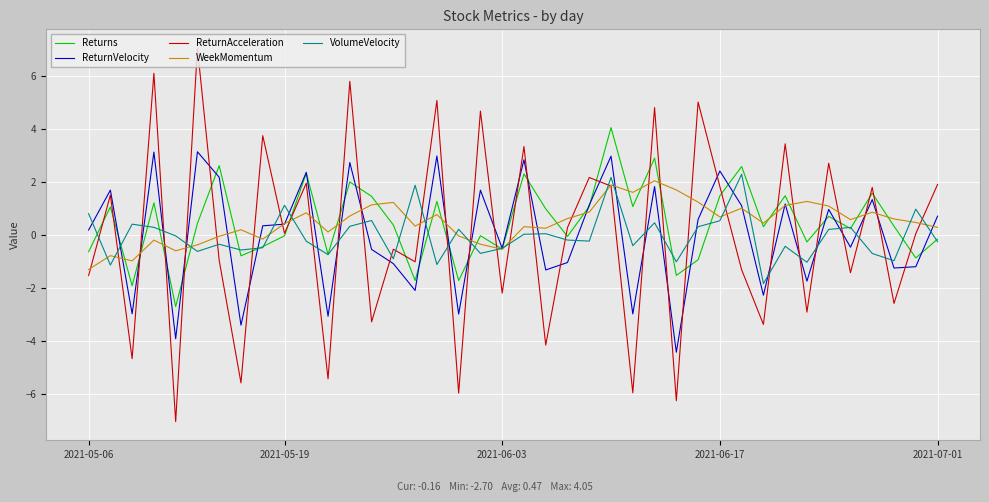

What is the greatest value displayed?

7.1